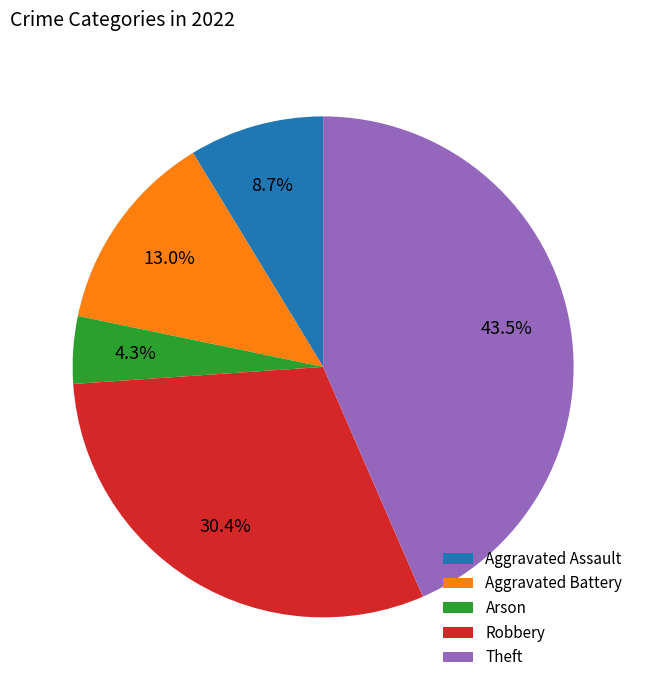

To the nearest percent, what portion does Robbery represent?

30%